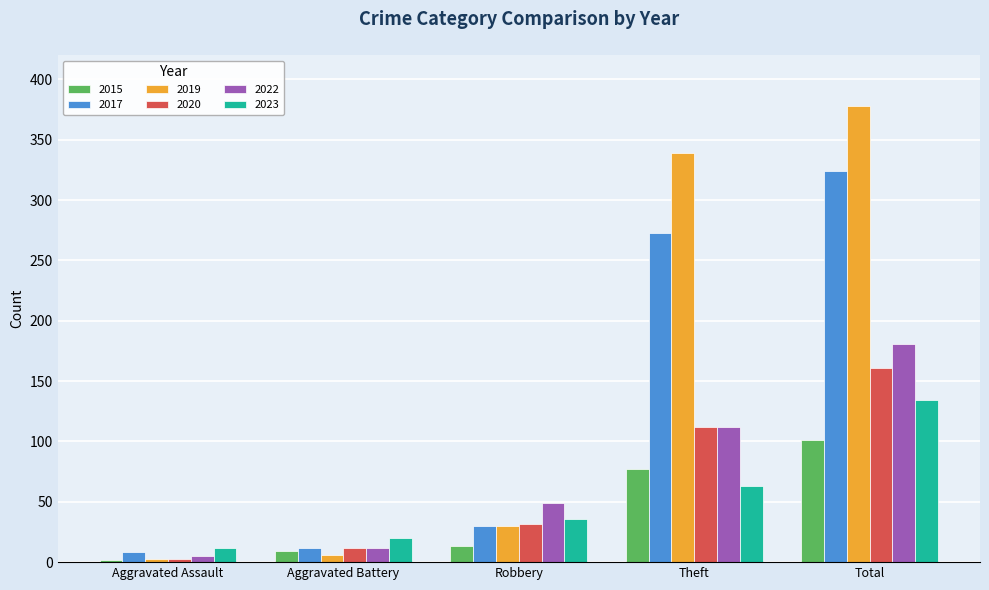

True or false: 2015 has a value of 47 at Total.

False